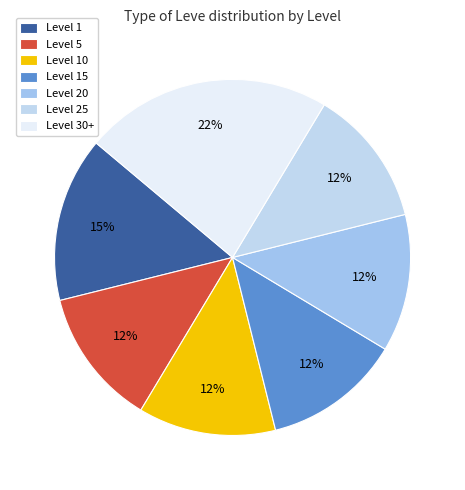

To the nearest percent, what portion does Level 25 represent?

12%